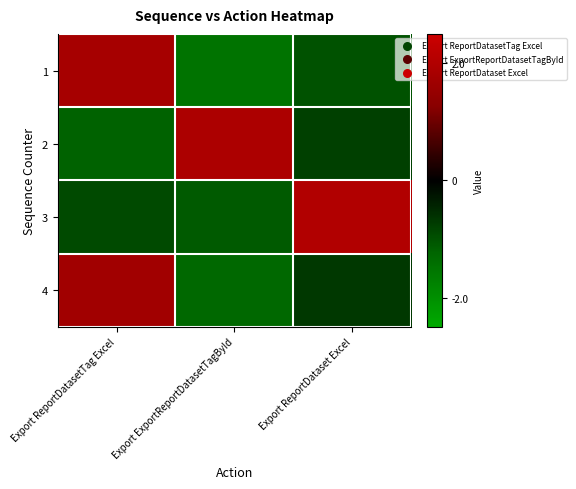

List the series in order of their peak value, highest first.

3, 2, 1, 4